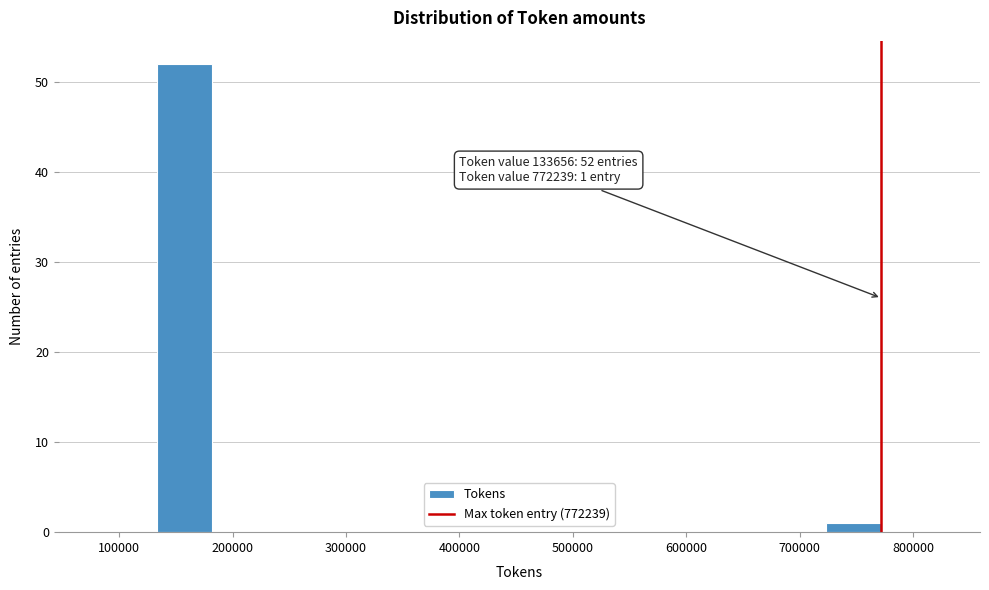

Which range on the x-axis has the tallest bar?

130000 to 180000